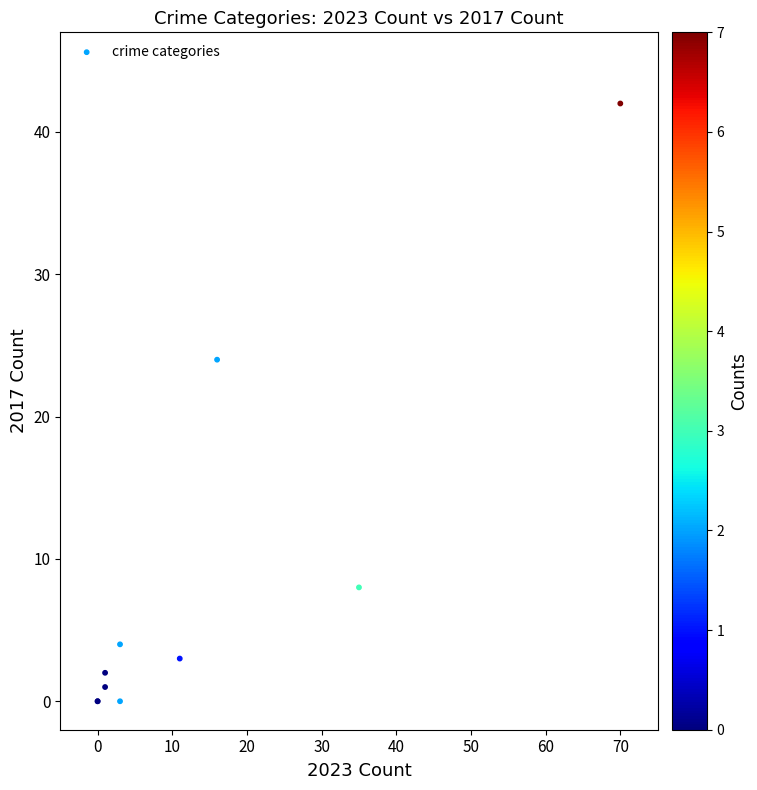

What Y value in the scatter plot is closest to 21?

24